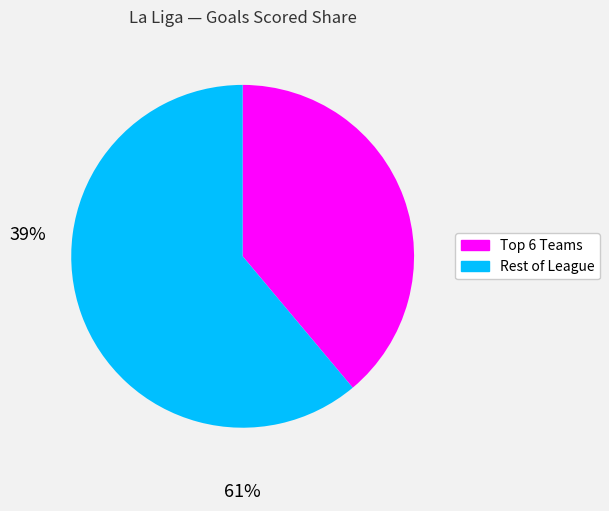

How many slices are in this pie chart?

2